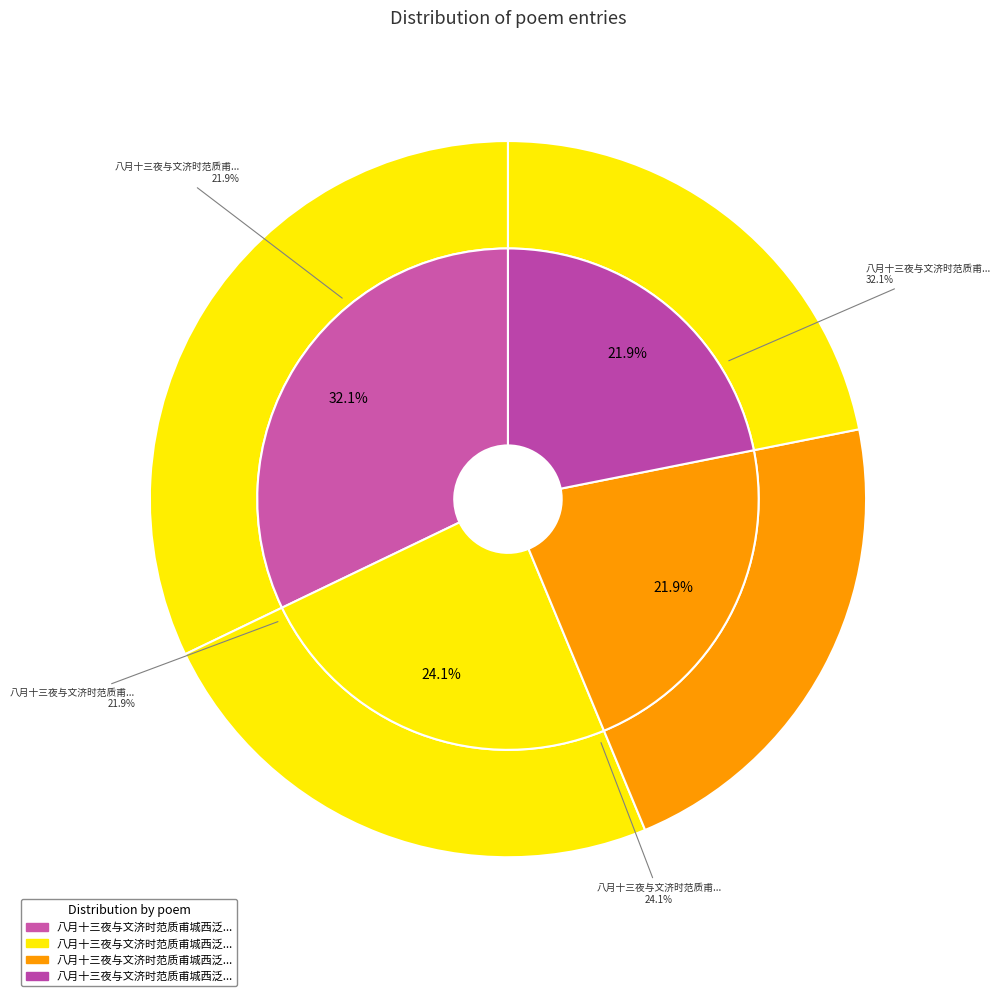

Does 八月十三夜与文济时范质甫城西泛舟达秦淮三首 其二 represent more than half of the total?

No